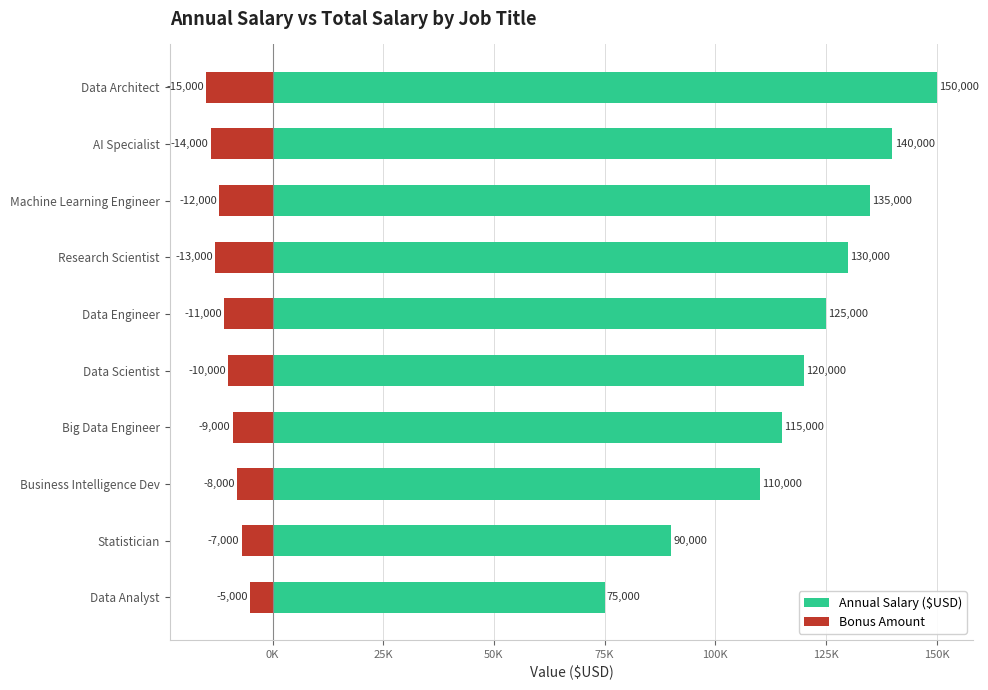

How many distinct data groups are displayed?

2